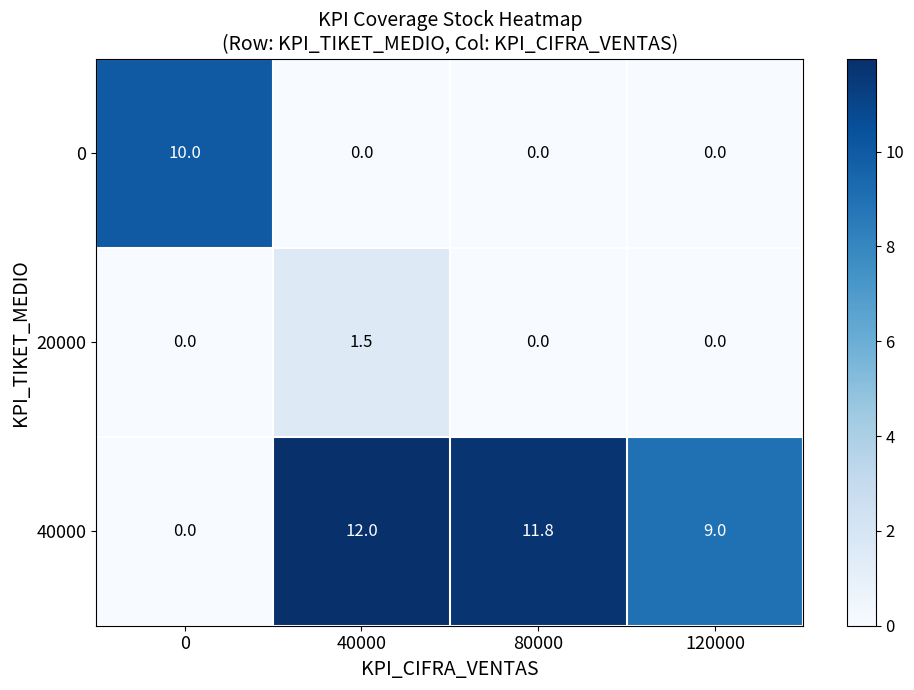

True or false: 0 has a value of 0.0 at 80000.

True